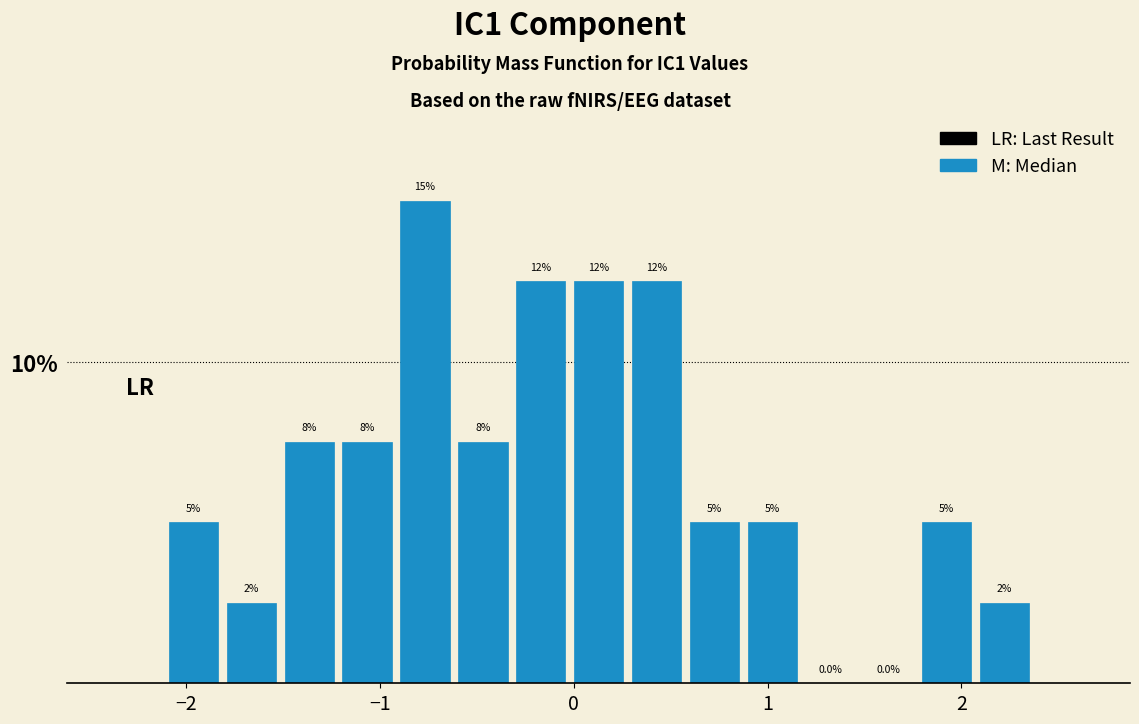

Read against the x-axis, roughly where is the centre of the tallest bar?

-0.8